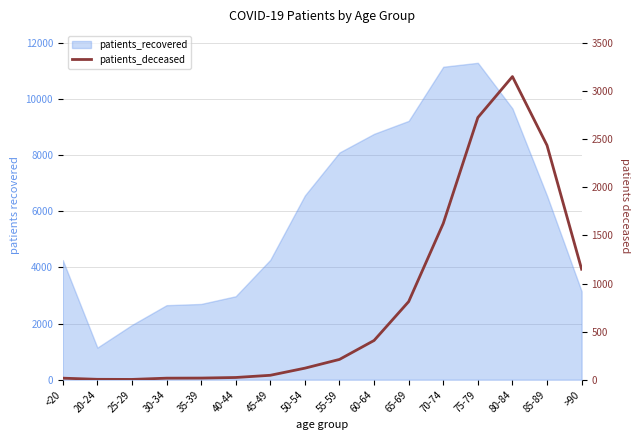

Reading left to right, extract all data points from this chart.

<20=16	20-24=4	25-29=3	30-34=16	35-39=17	40-44=23	45-49=46	50-54=120	55-59=211	60-64=408	65-69=812	70-74=1625	75-79=2726	80-84=3152	85-89=2437	>90=1149